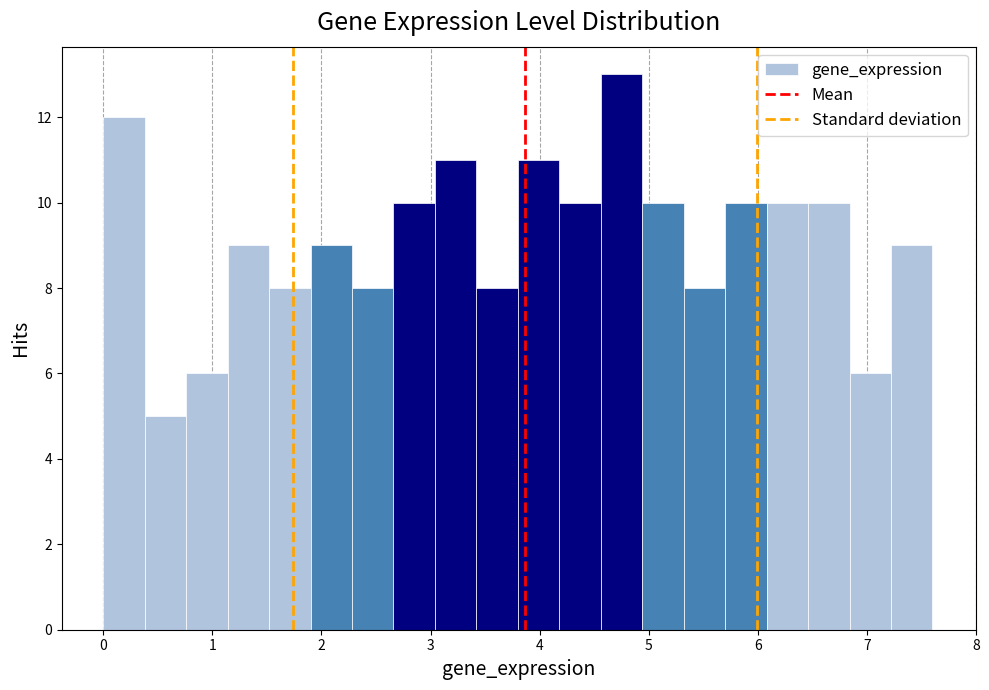

Around what value on the x-axis is the tallest bar? Give the approximate position of its centre, as read against the axis.

4.8